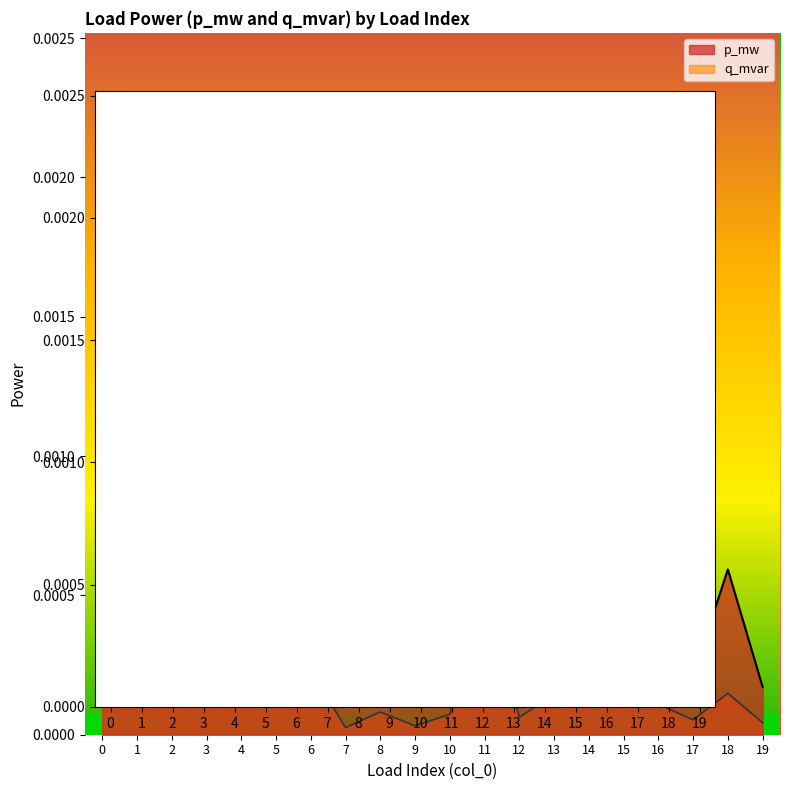

The q_mvar series shows 0.0 at 7. True or false?

False